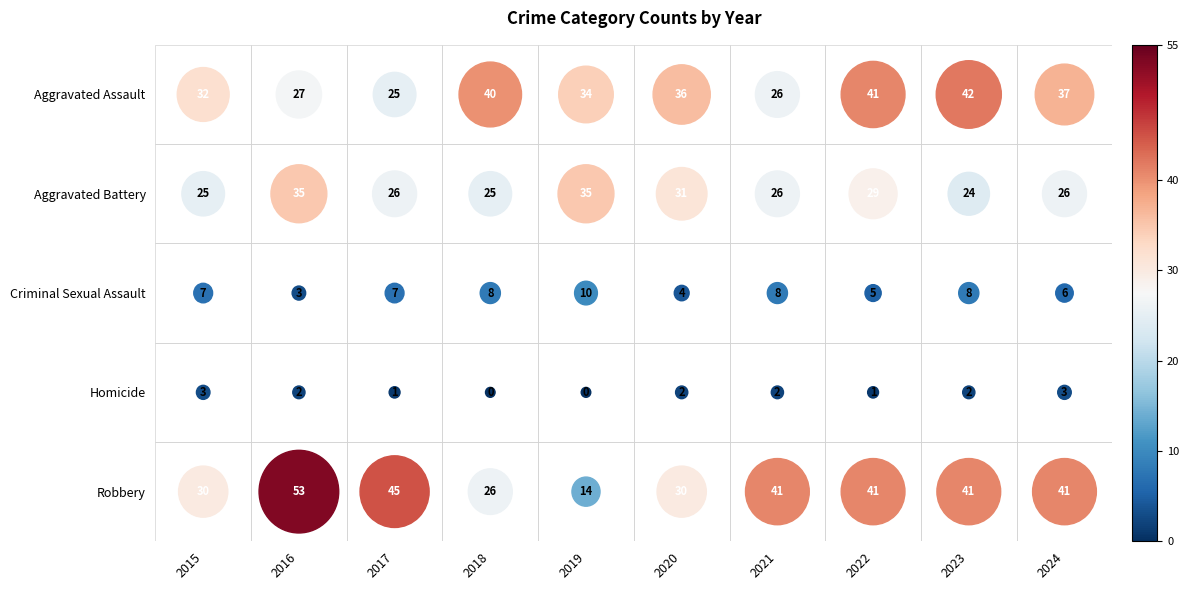

Which series has the largest total across all categories?

Robbery